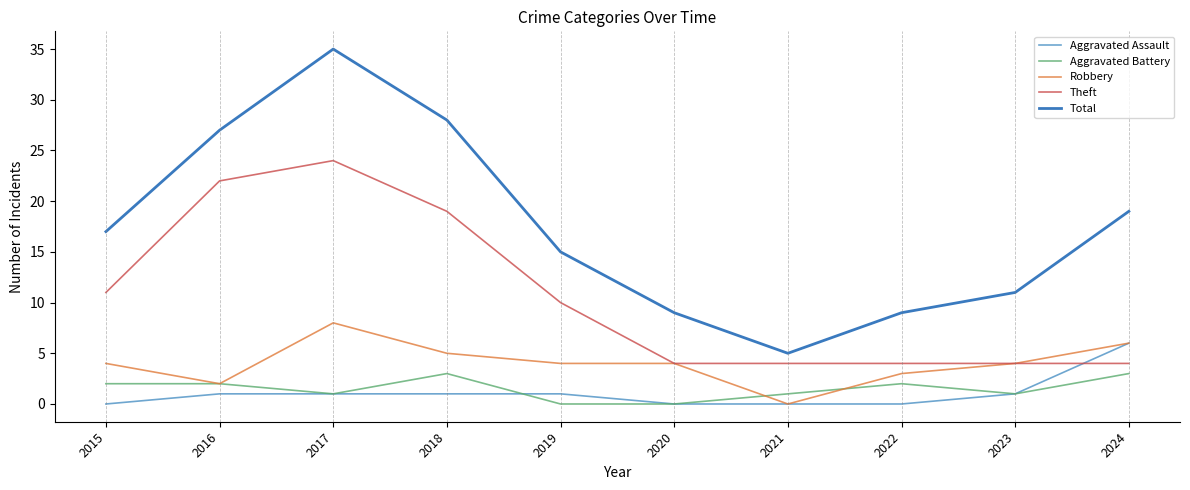

List the series in order of their peak value, highest first.

Total, Theft, Robbery, Aggravated Assault, Aggravated Battery